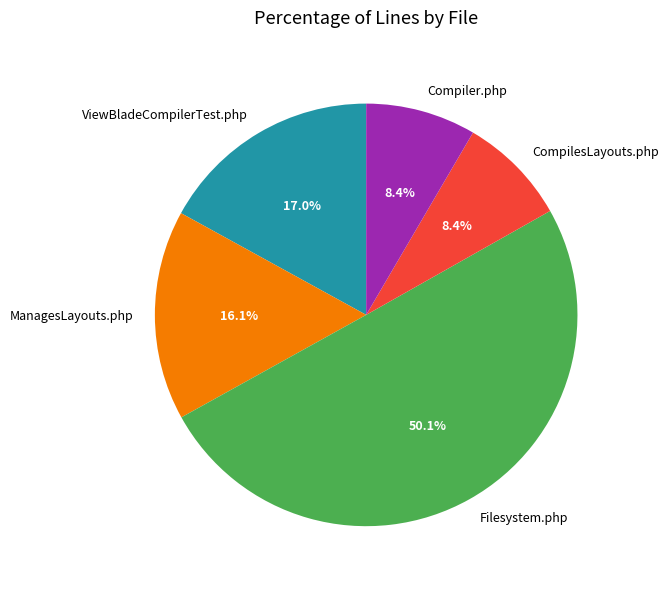

Approximately how many times larger is the value at ViewBladeCompilerTest.php compared to Compiler.php?

2.0